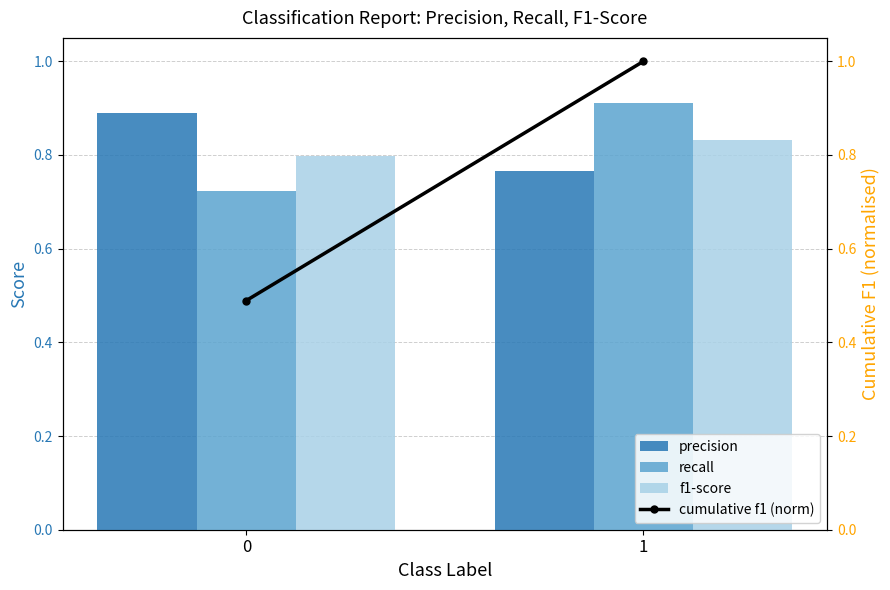

How many recall values are between 0 and 1?

2